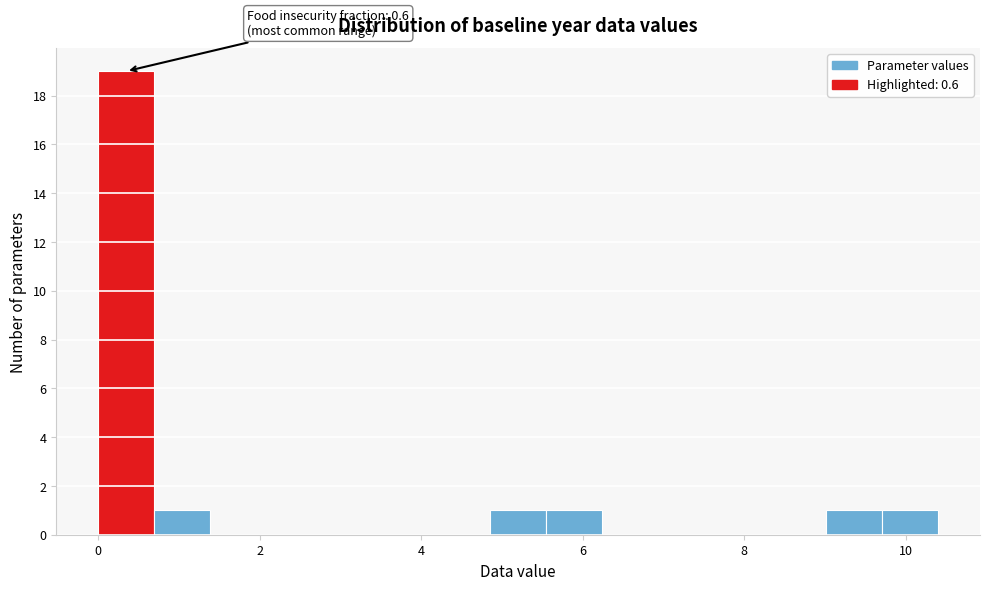

Around what value on the x-axis is the tallest bar? Give the approximate position of its centre, as read against the axis.

0.4